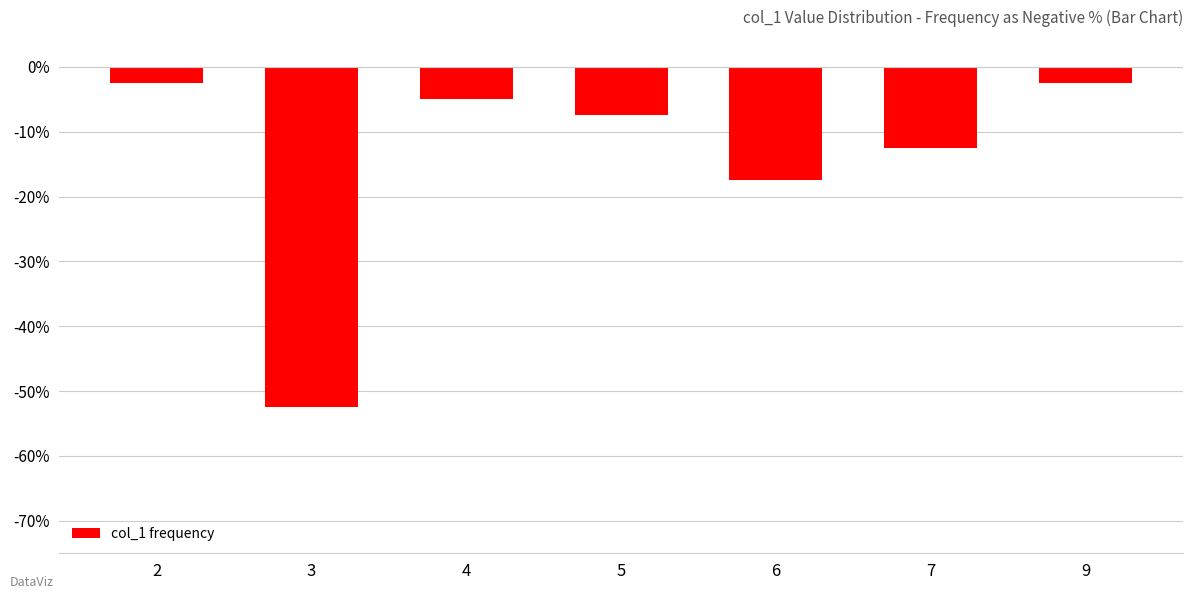

Reading left to right, list all the values displayed in this chart.

-2.5	-52.5	-5.0	-7.5	-17.5	-12.5	-2.5